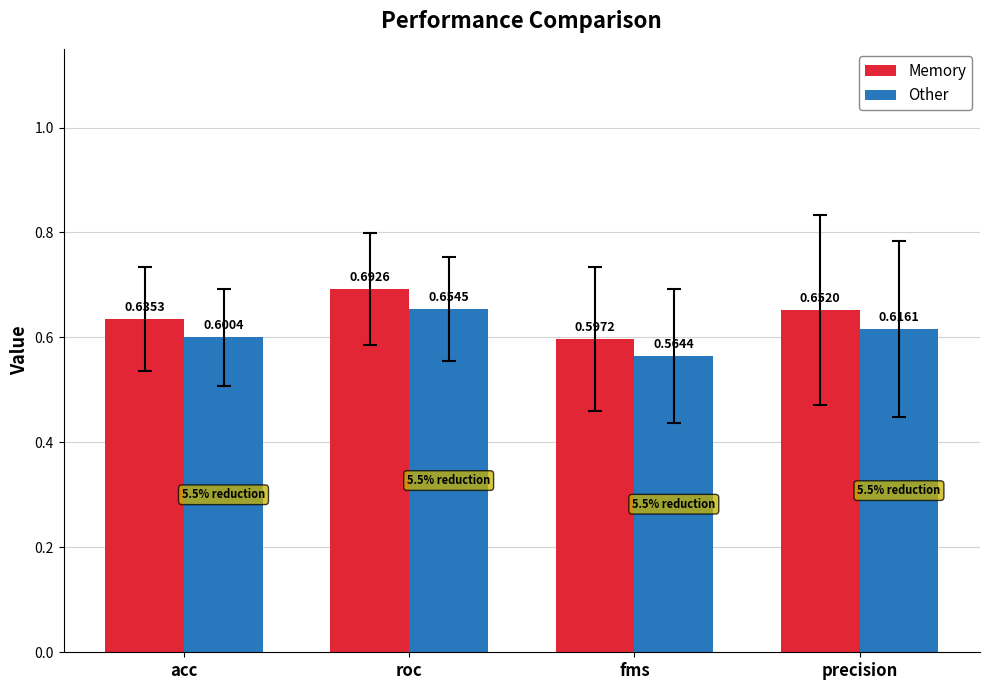

Which series has the widest spread of values?

Memory